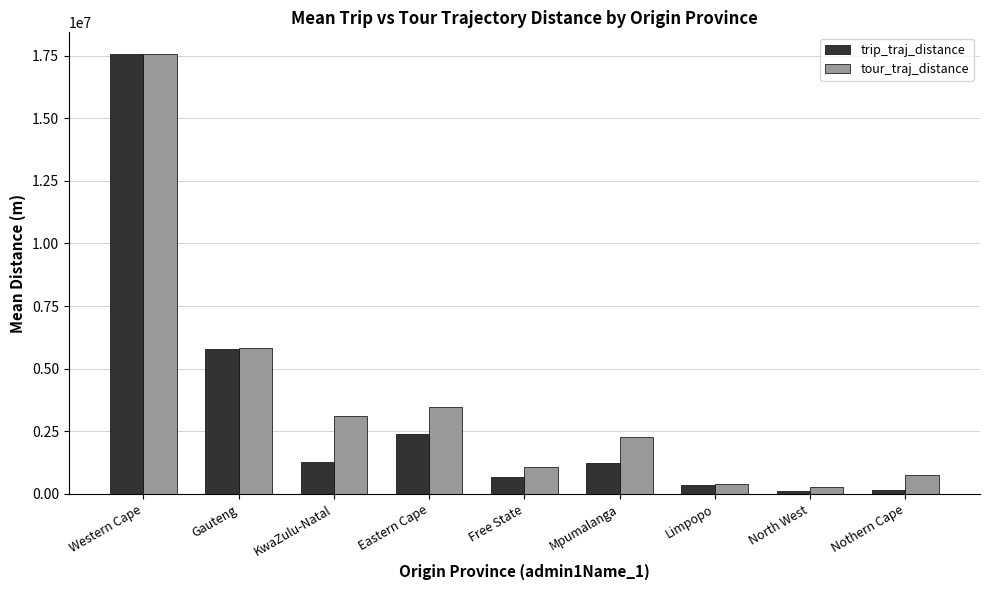

What is the lowest value of the trip_traj_distance series?

103067.4